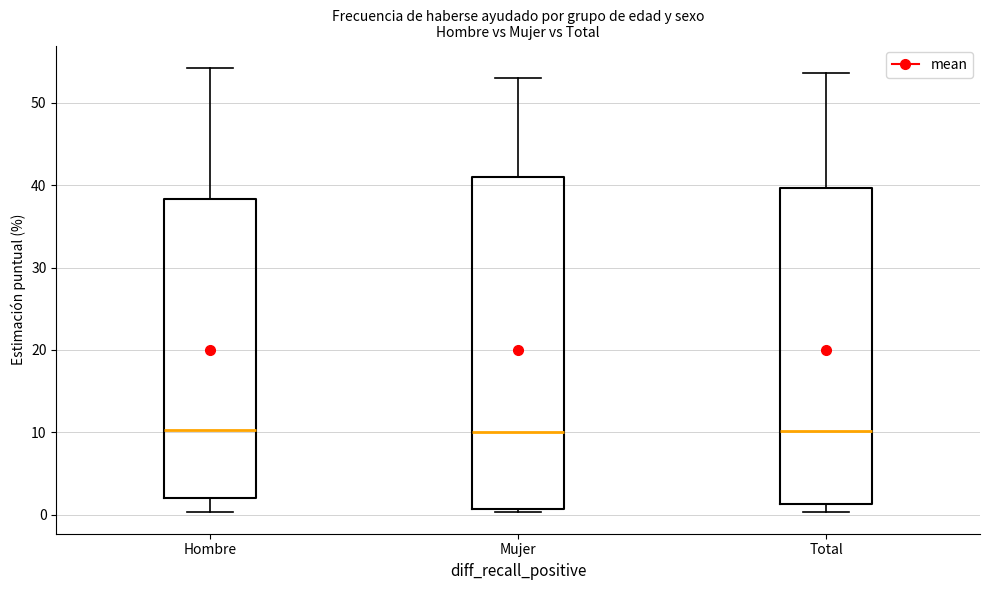

Comparing the boxes themselves (not the whiskers), which one is the tallest?

Mujer